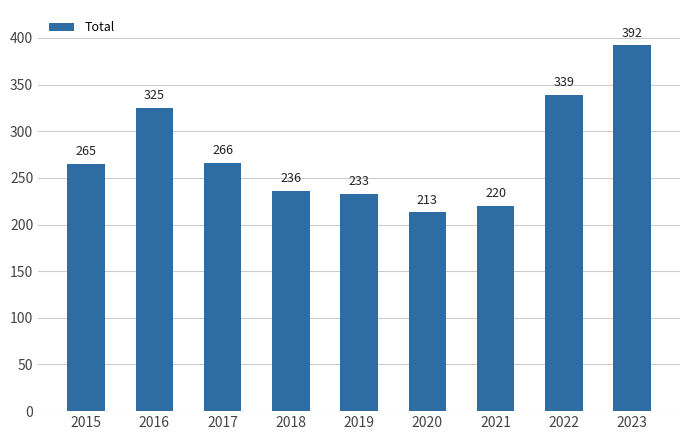

Which category has the highest value across all series?

2023